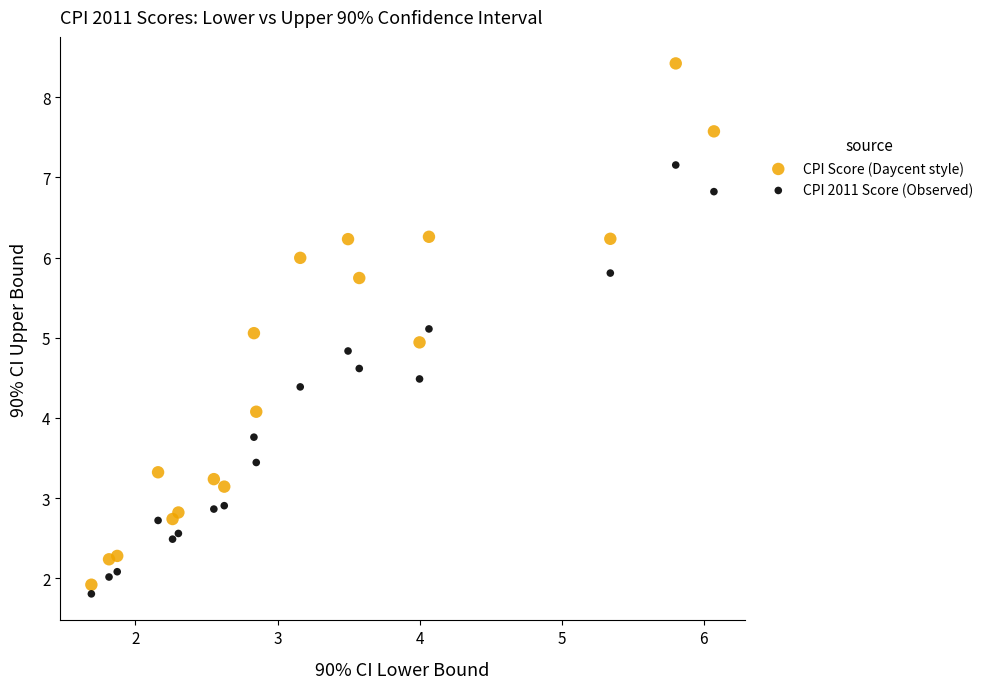

Which series reaches the maximum Y coordinate?

CPI Score (Daycent style)